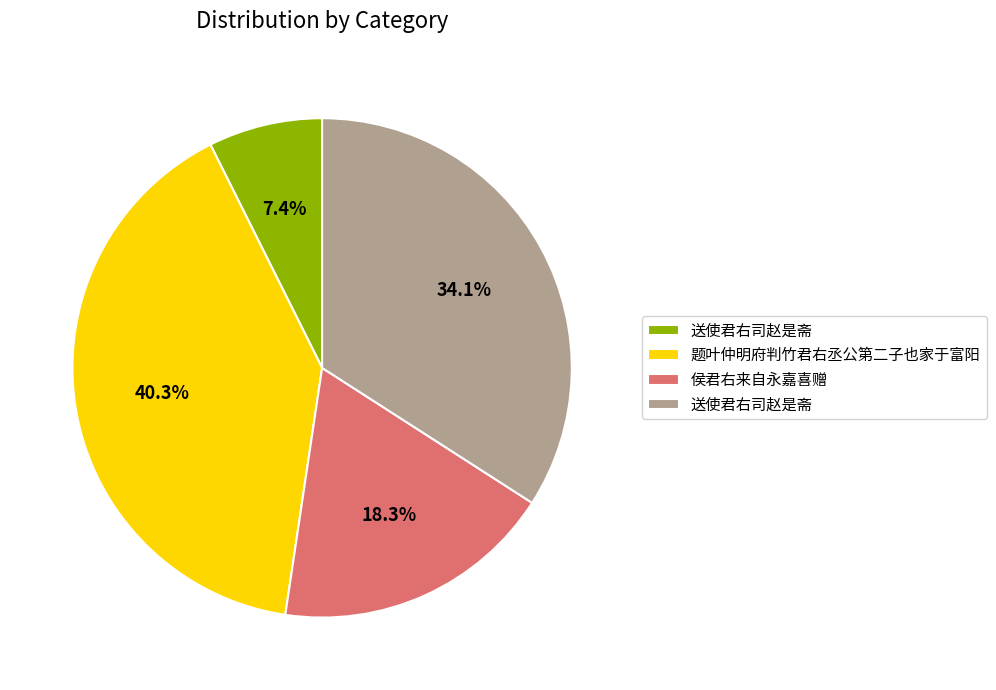

Is there any slice that represents more than half of the pie?

No